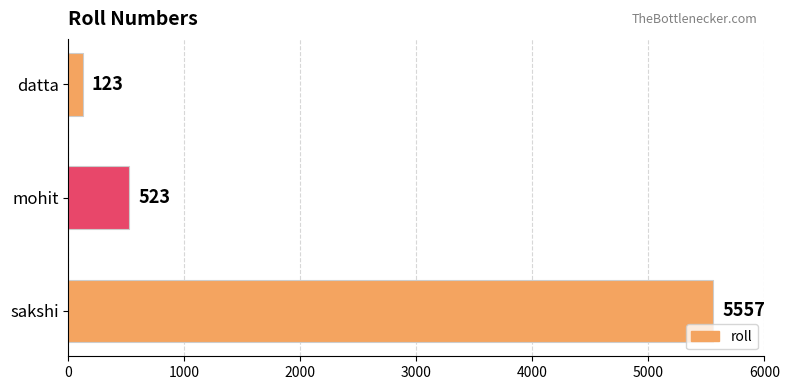

The value at mohit is 302. True or false?

False